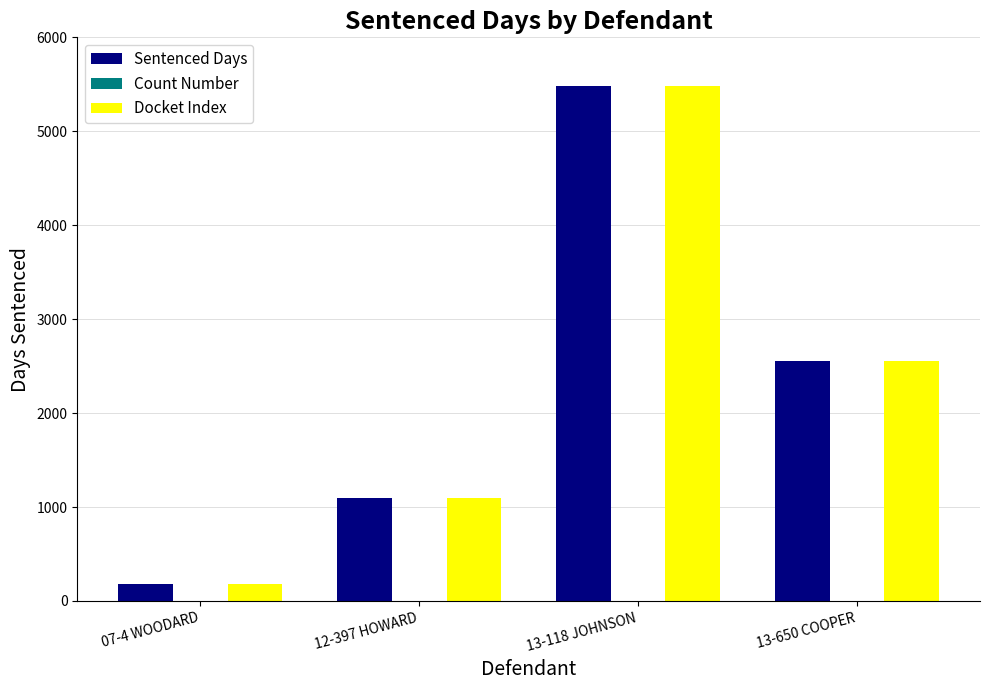

At which label does Docket Index first exceed 2557?

13-118 JOHNSON